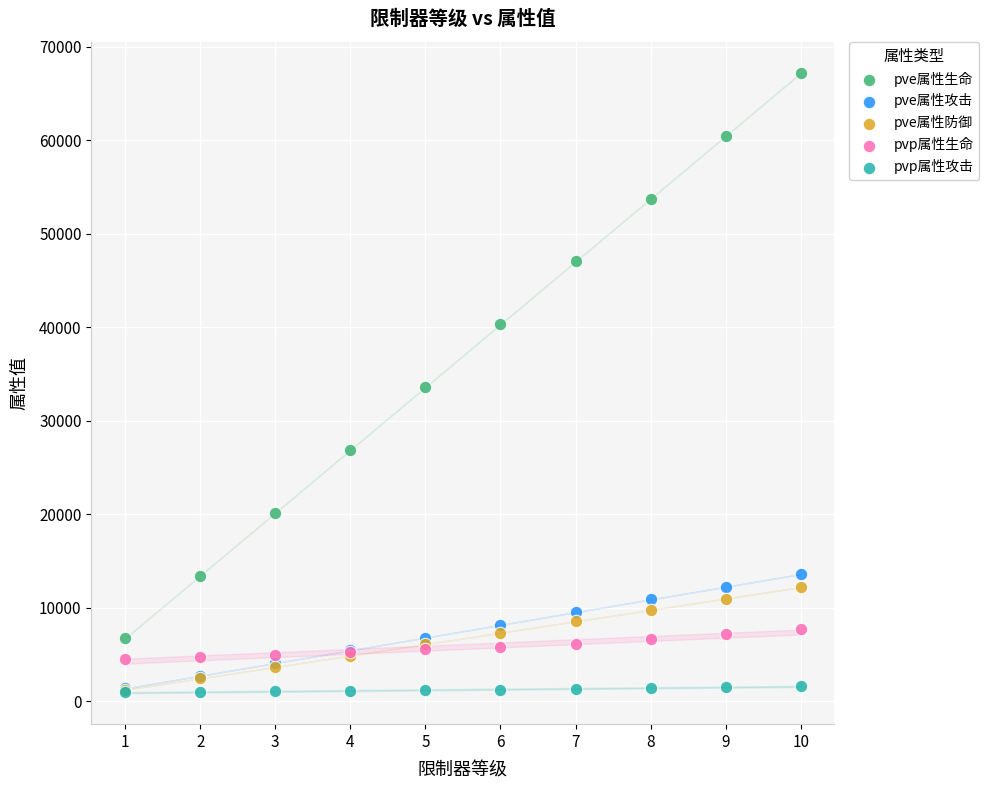

Which series has the widest spread of Y values?

pve属性生命